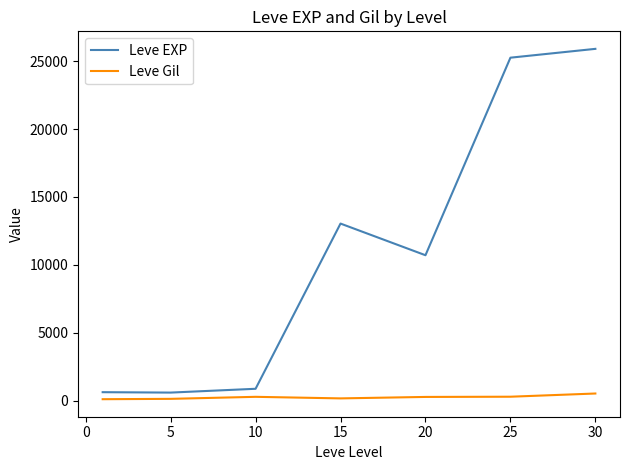

True or false: Leve EXP and Leve Gil cross at least once.

False